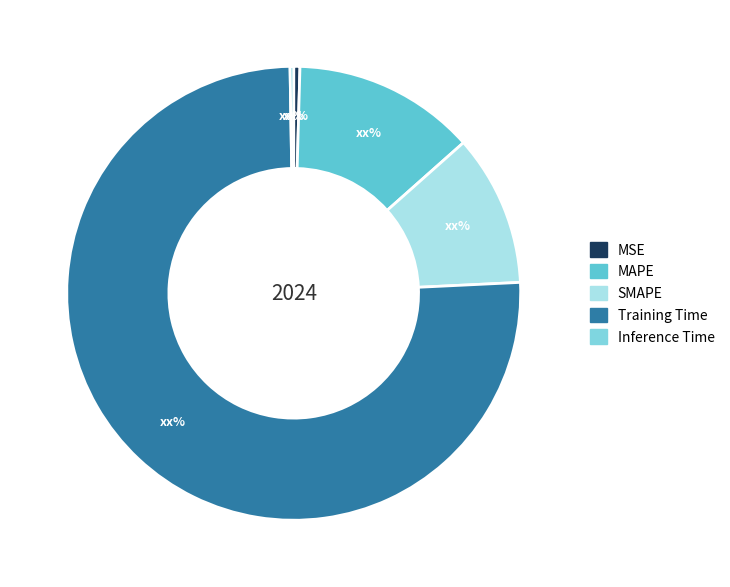

Is it true that MSE is 0% of the pie?

True